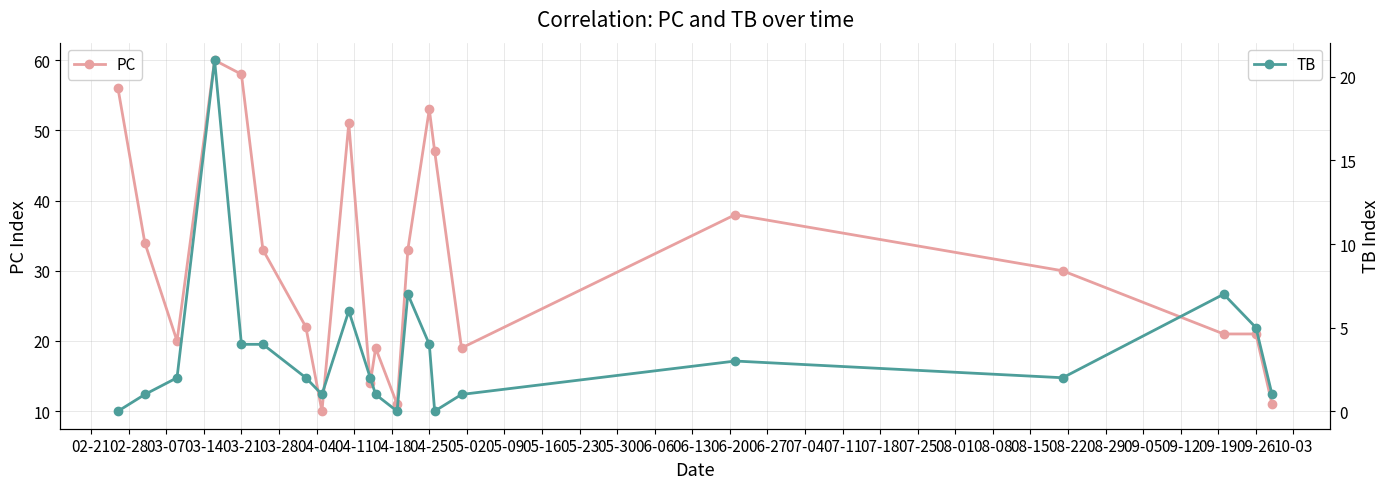

What is the highest value of the PC series?

60